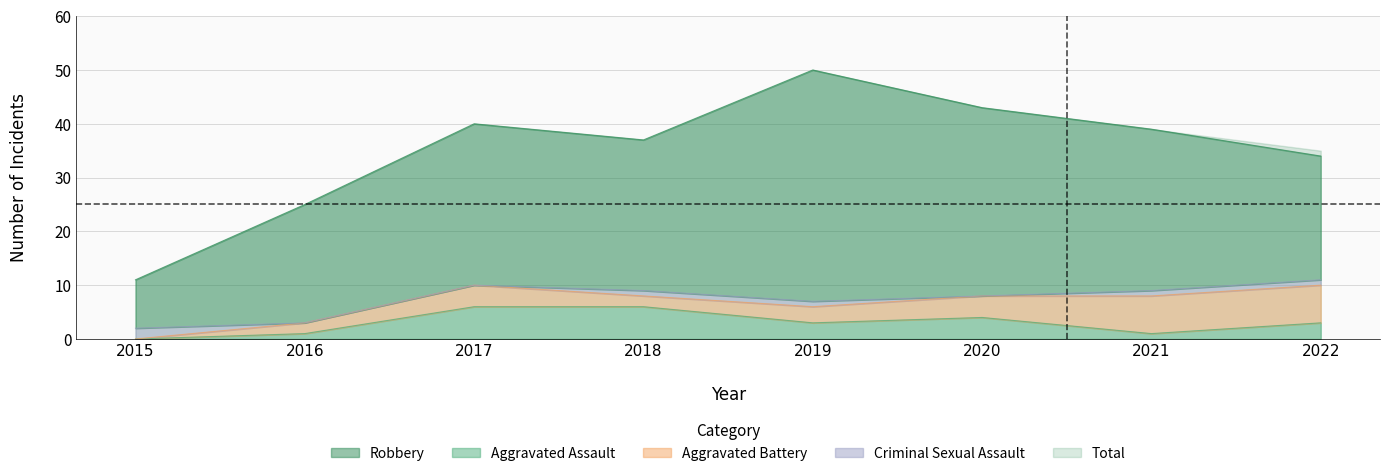

At how many categories does at least one series exceed 1?

8